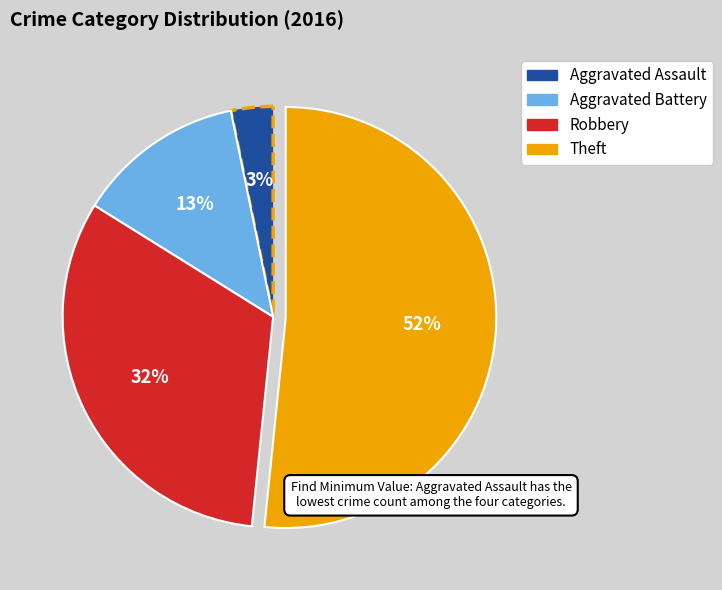

How many segments does this pie chart have?

4